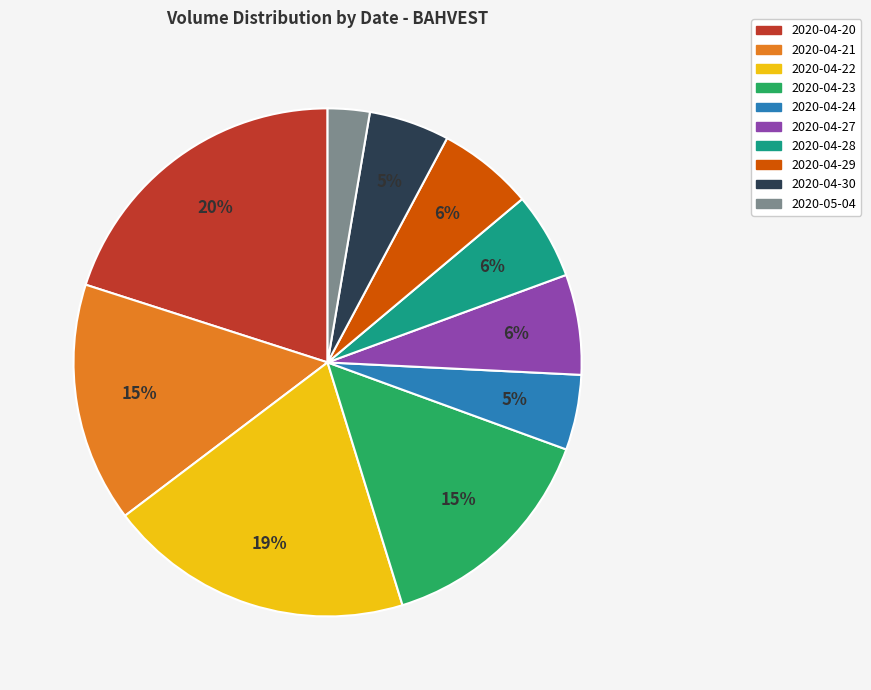

What percentage is the 2020-04-30 slice, to the nearest percent?

5%